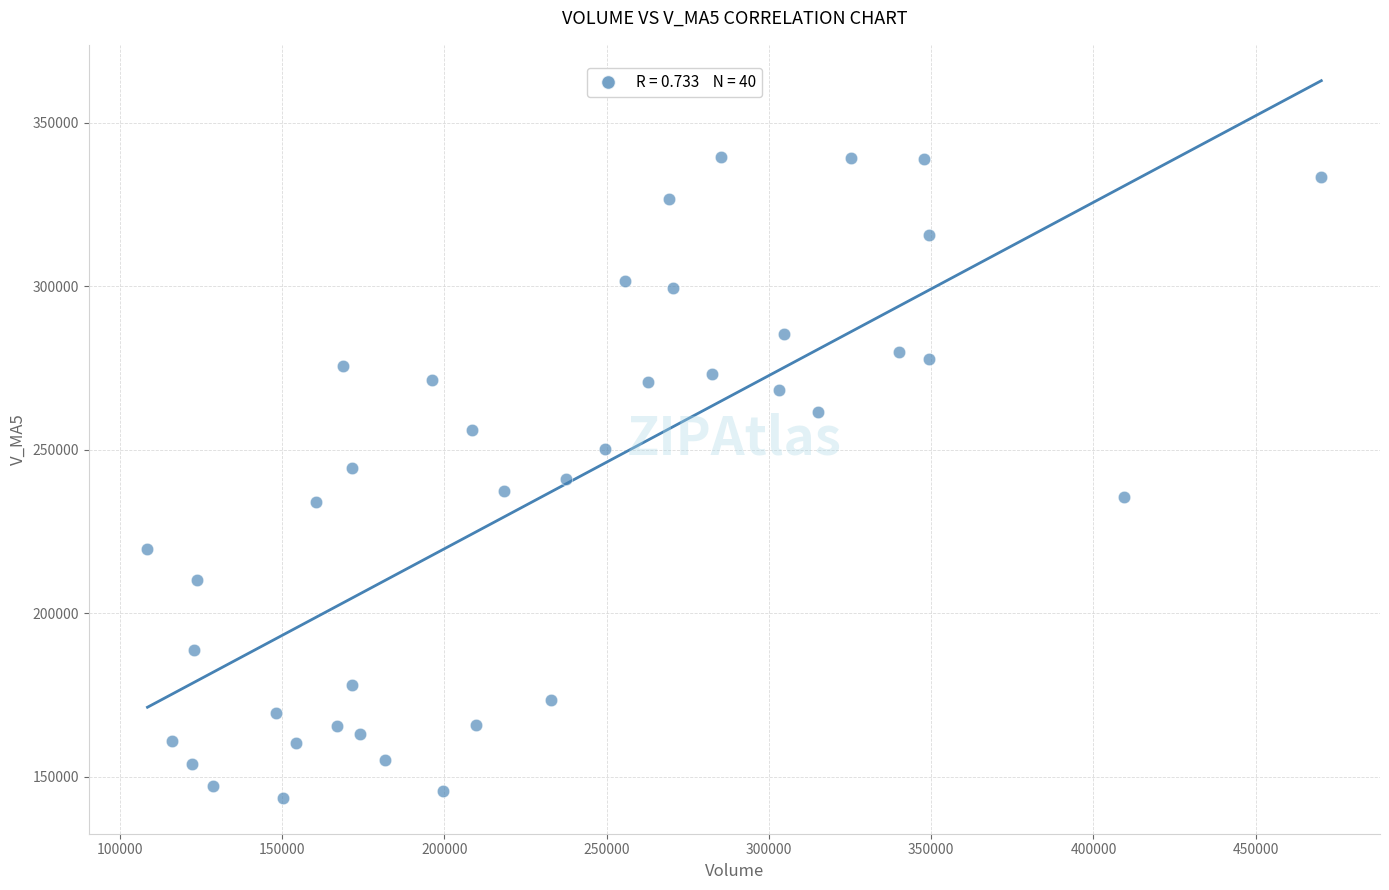

What is the range of Y values (max minus min)?

196049.3